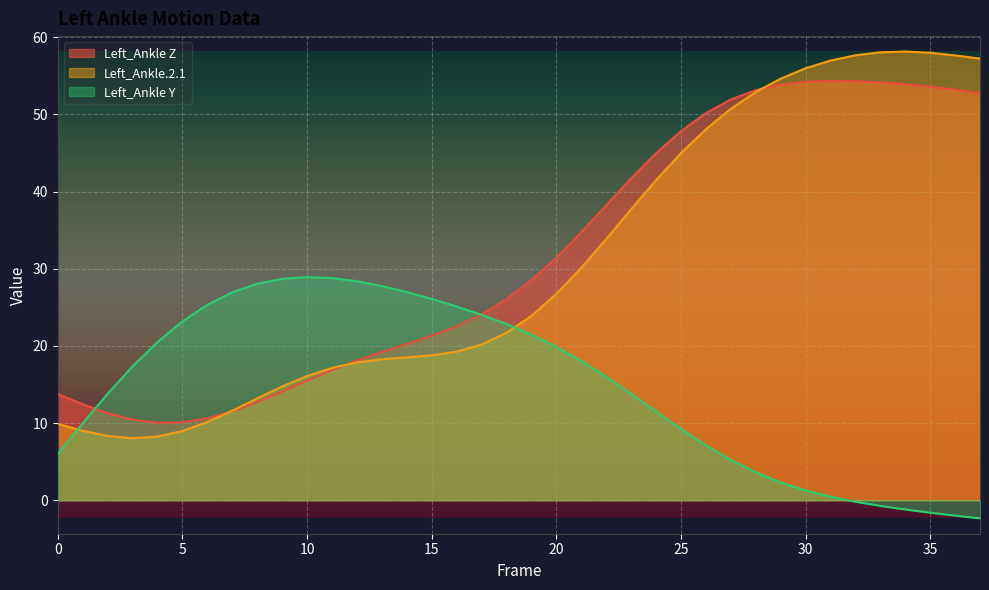

Is it true that Left_Ankle Y equals 7.7 at 27?

False